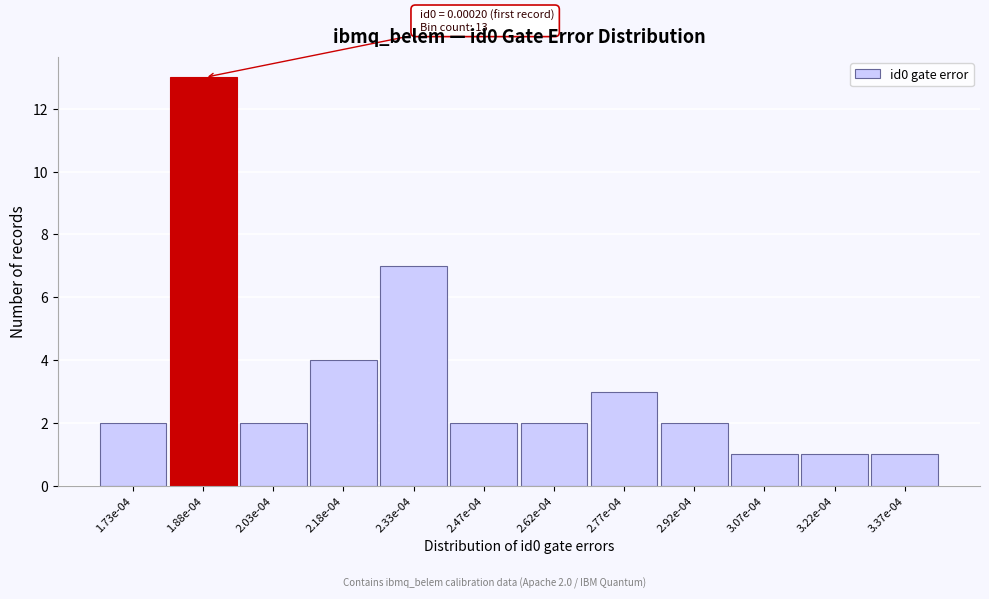

Reading right to left, list all the values displayed in this chart.

1	1	1	2	3	2	2	7	4	2	13	2